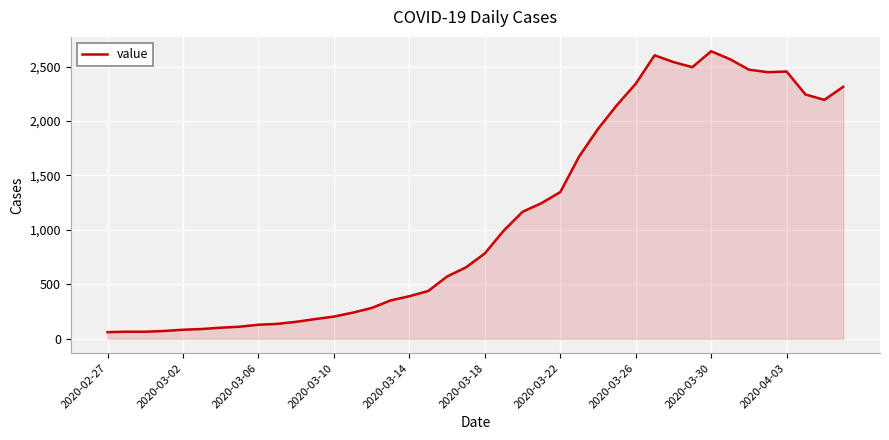

What is the difference between the maximum and minimum values?

2579